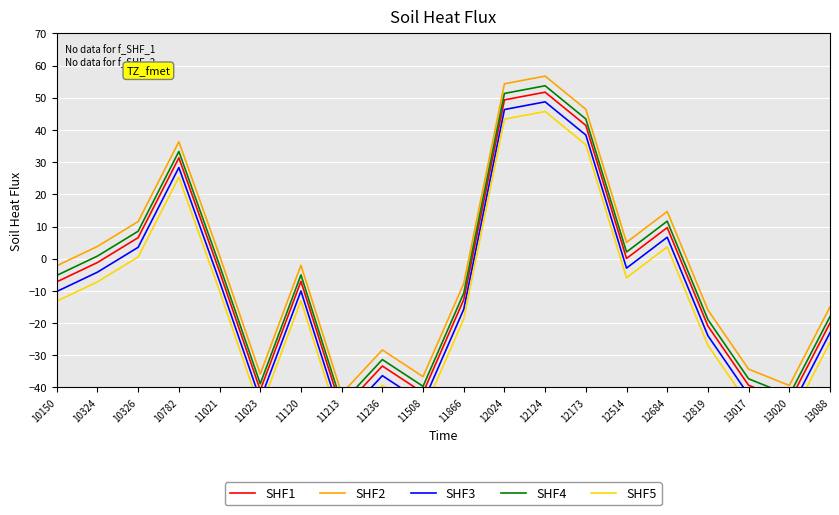

How many values in the SHF5 series exceed -13?

9